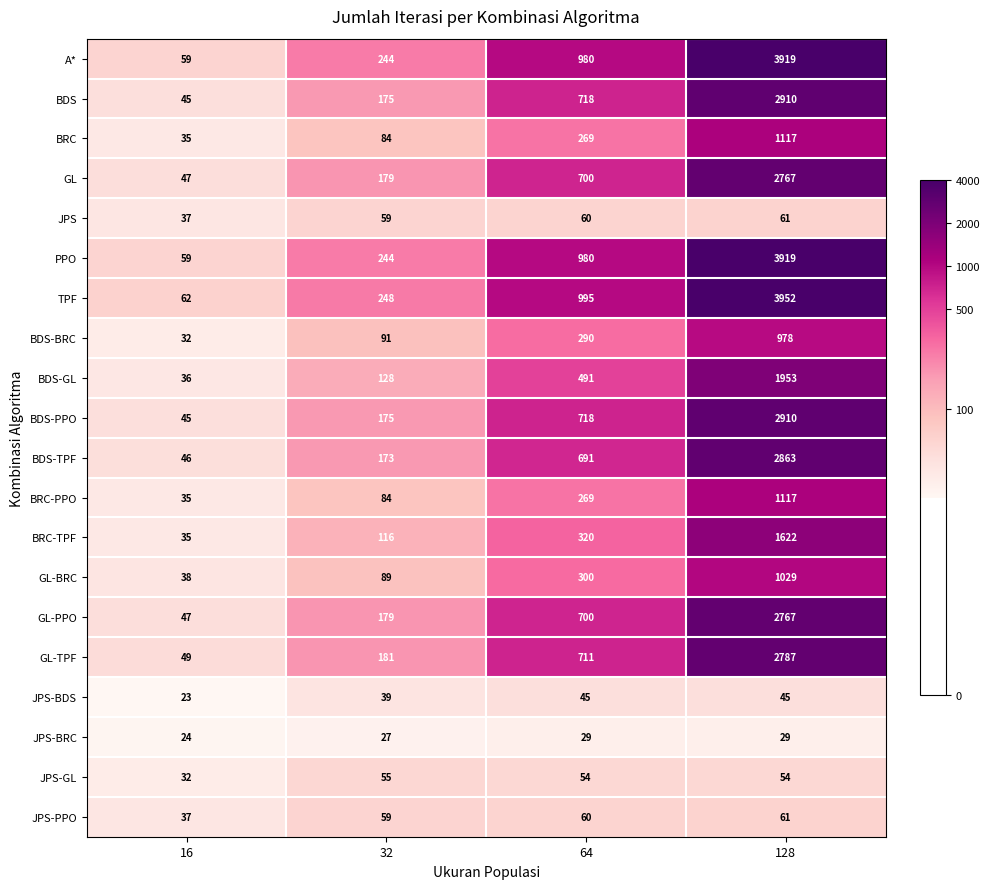

The value of BDS at 32 is 296. True or false?

False